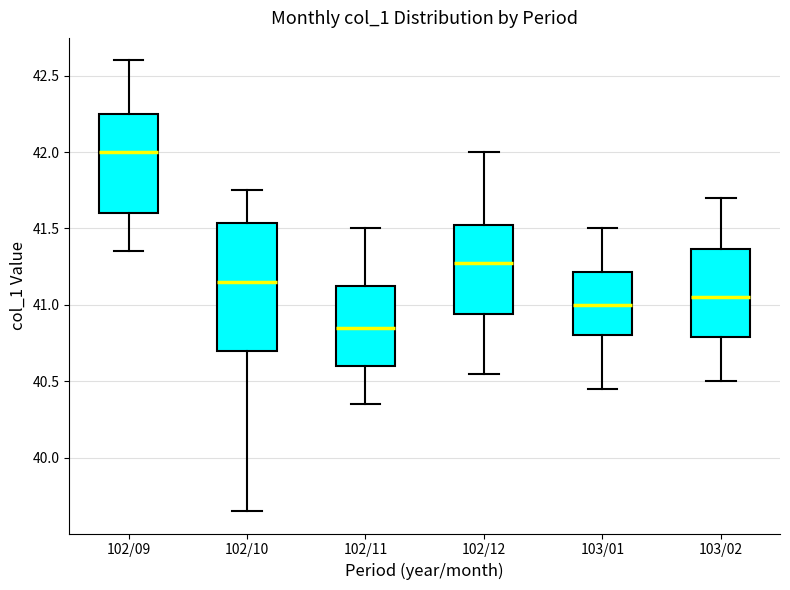

Reading left to right, read every box against the y-axis: the position of its median line, the range the box covers, and the ends of its whiskers. The values are not printed on the chart, so give them approximately, as read against the axis.

102/09: median 42.00, box 41.60 to 42.25, whiskers 41.35 to 42.60
102/10: median 41.15, box 40.70 to 41.55, whiskers 39.65 to 41.75
102/11: median 40.85, box 40.60 to 41.15, whiskers 40.35 to 41.50
102/12: median 41.30, box 40.95 to 41.55, whiskers 40.55 to 42.00
103/01: median 41.00, box 40.80 to 41.20, whiskers 40.45 to 41.50
103/02: median 41.05, box 40.80 to 41.35, whiskers 40.50 to 41.70